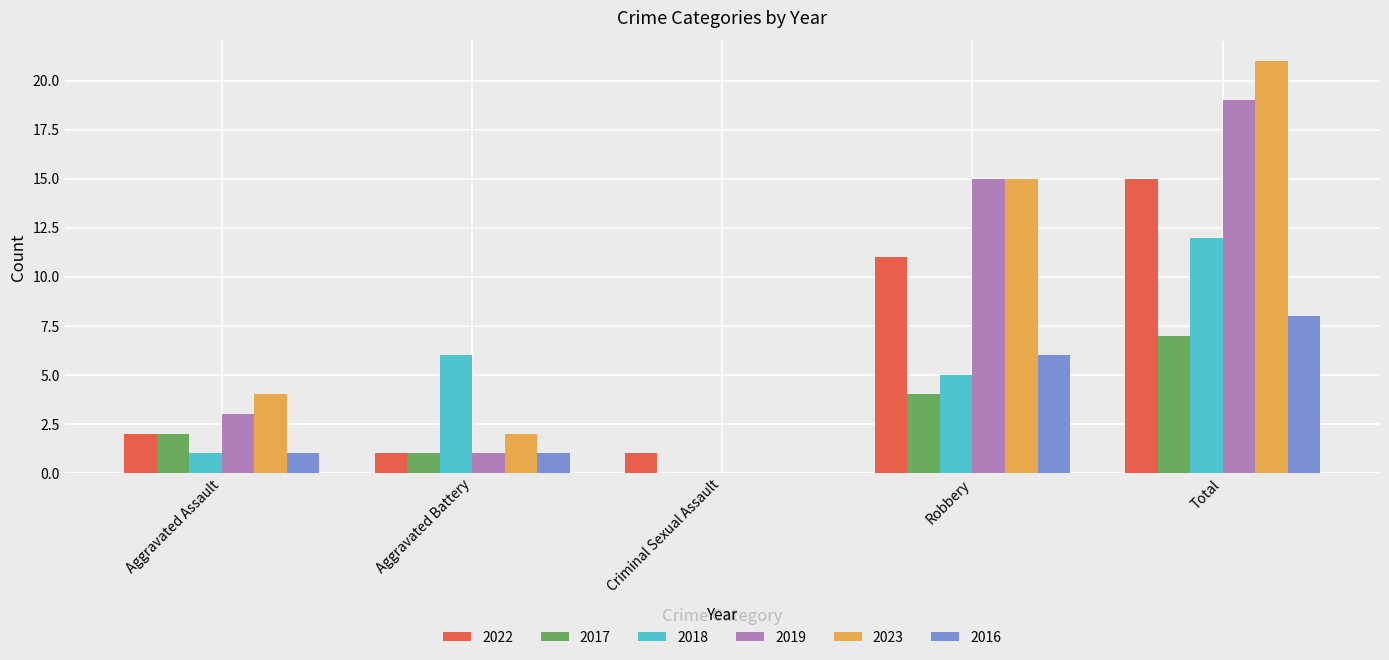

What is the maximum value for 2023?

21